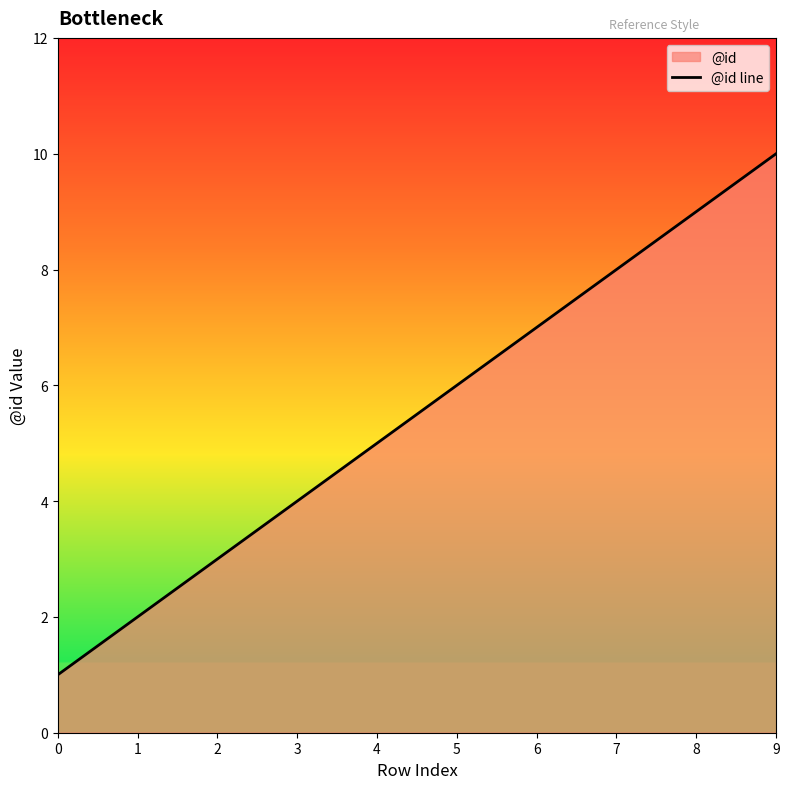

True or false: there are more than 0 points higher than both neighbors.

False